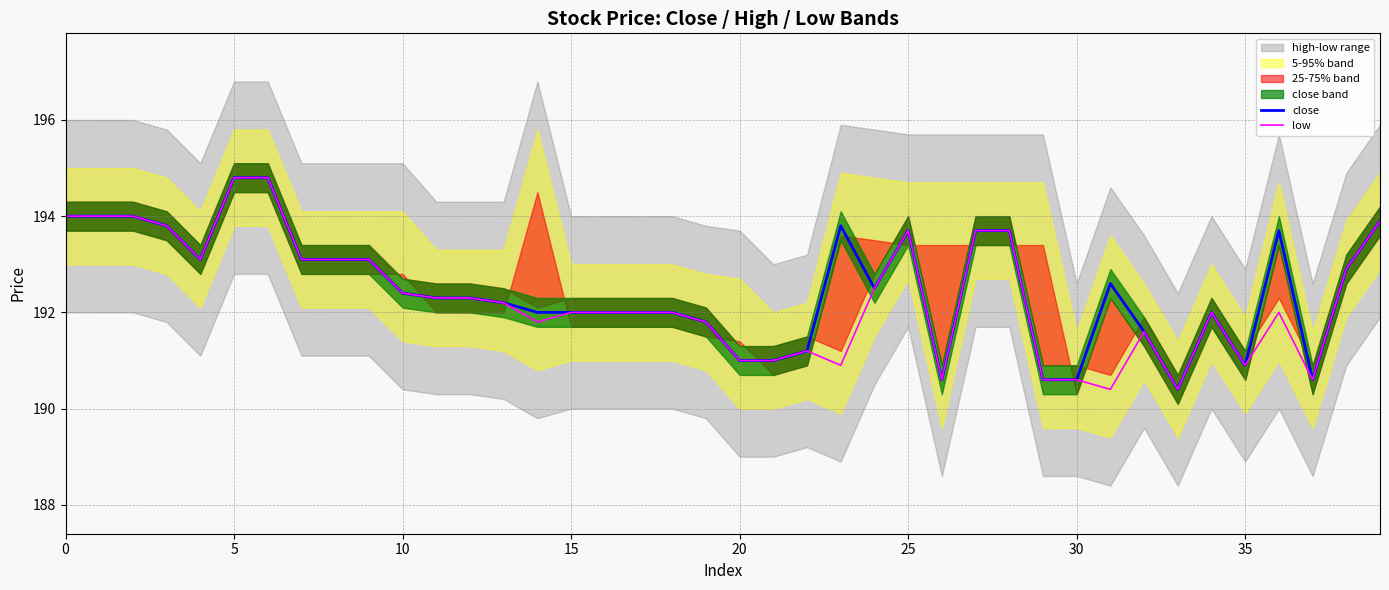

The close series shows 192.0 at 15. True or false?

True